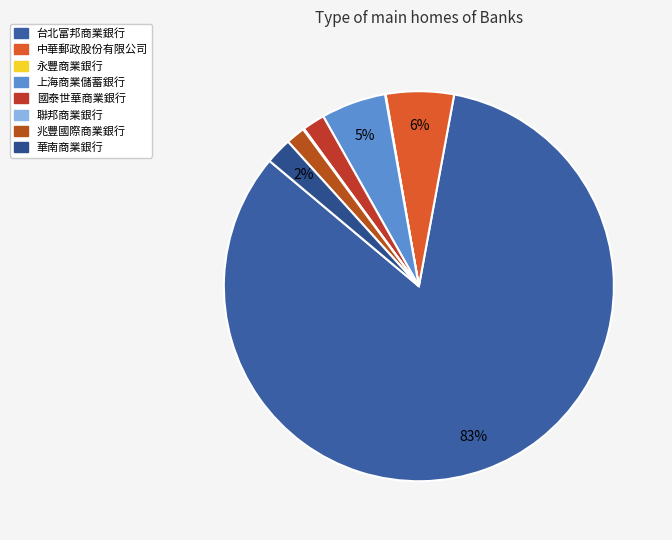

What is the total percentage of 中華郵政股份有限公司 and 永豐商業銀行?

5.7%